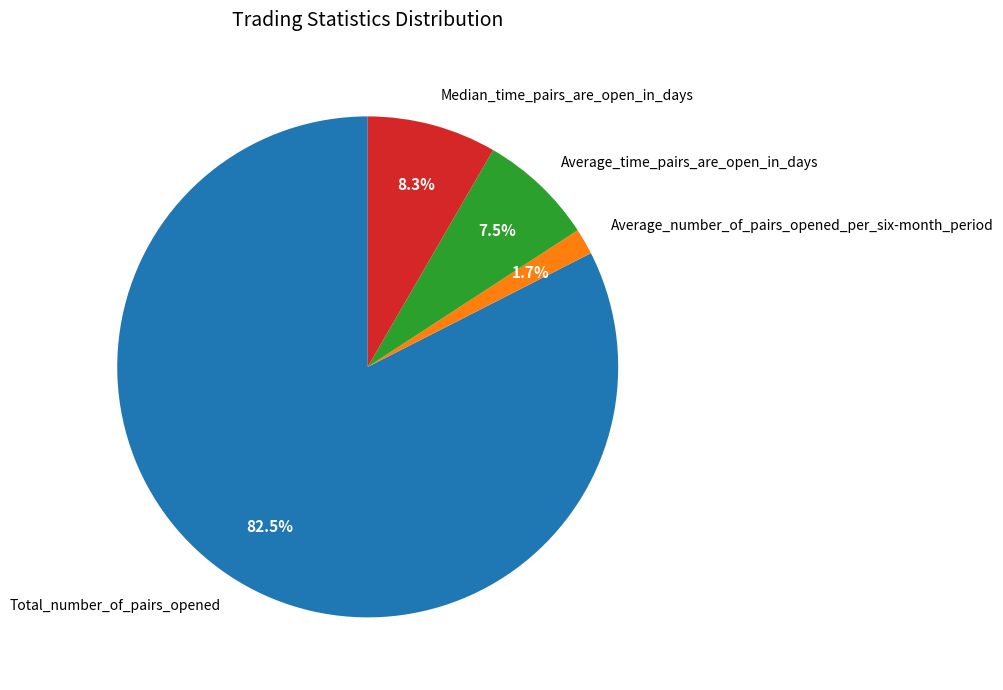

What is the smallest slice in the pie chart?

Average_number_of_pairs_opened_per_six-month_period